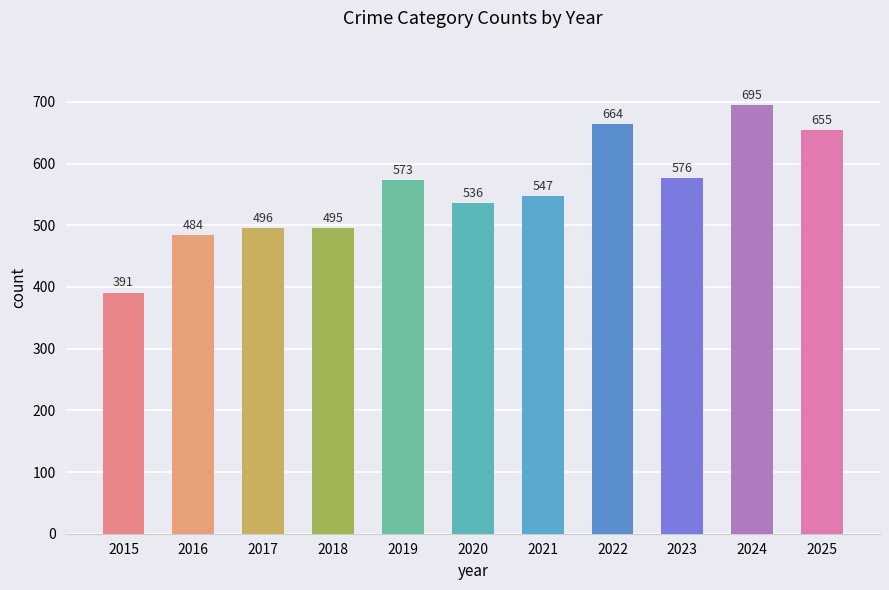

Reading right to left, extract all data points from this chart.

2025=655	2024=695	2023=576	2022=664	2021=547	2020=536	2019=573	2018=495	2017=496	2016=484	2015=391